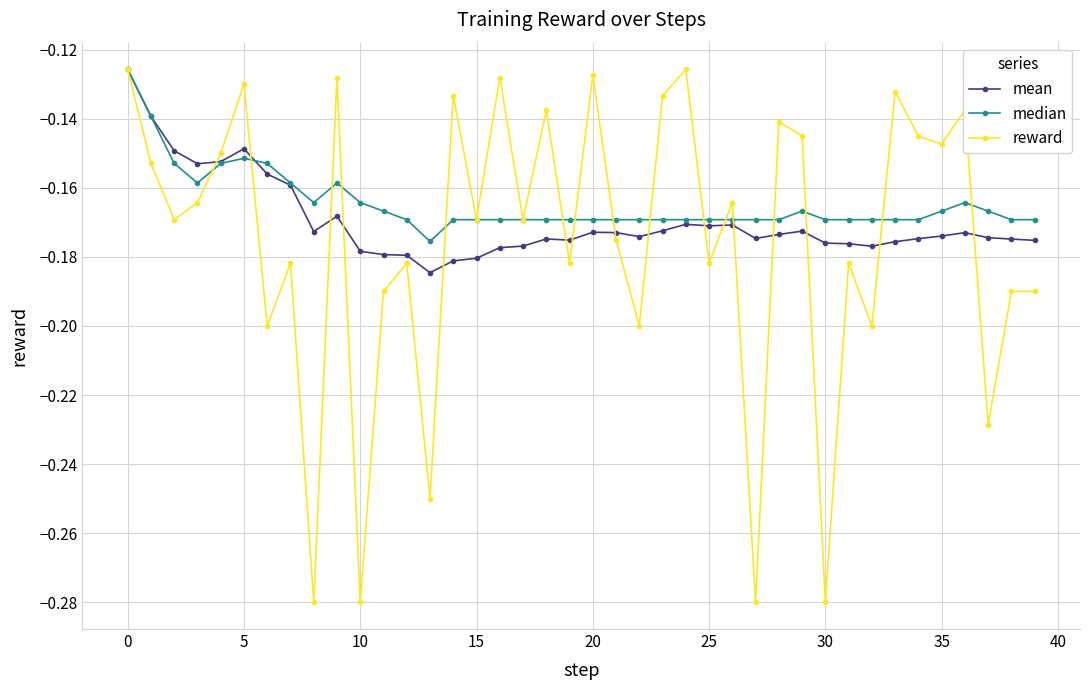

Which series has the largest range (max minus min)?

reward